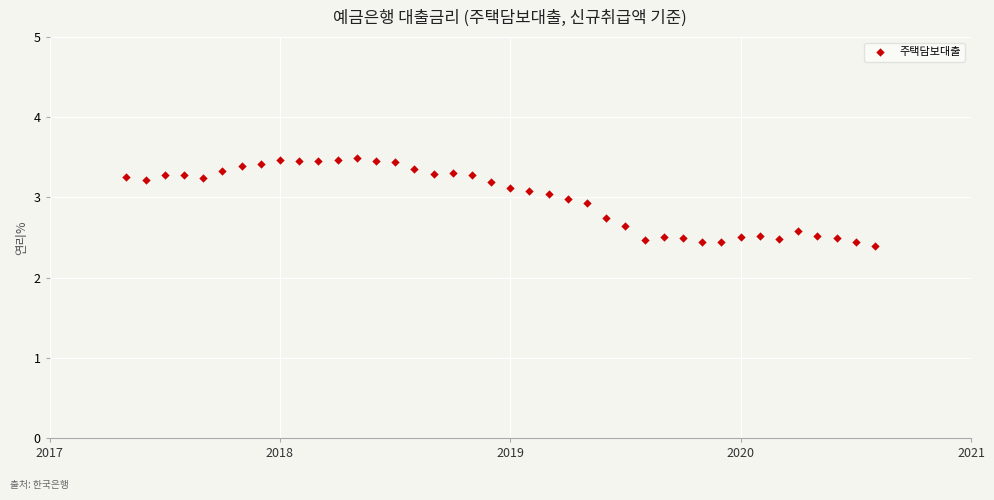

What is the range of Y values (max minus min)?

1.1